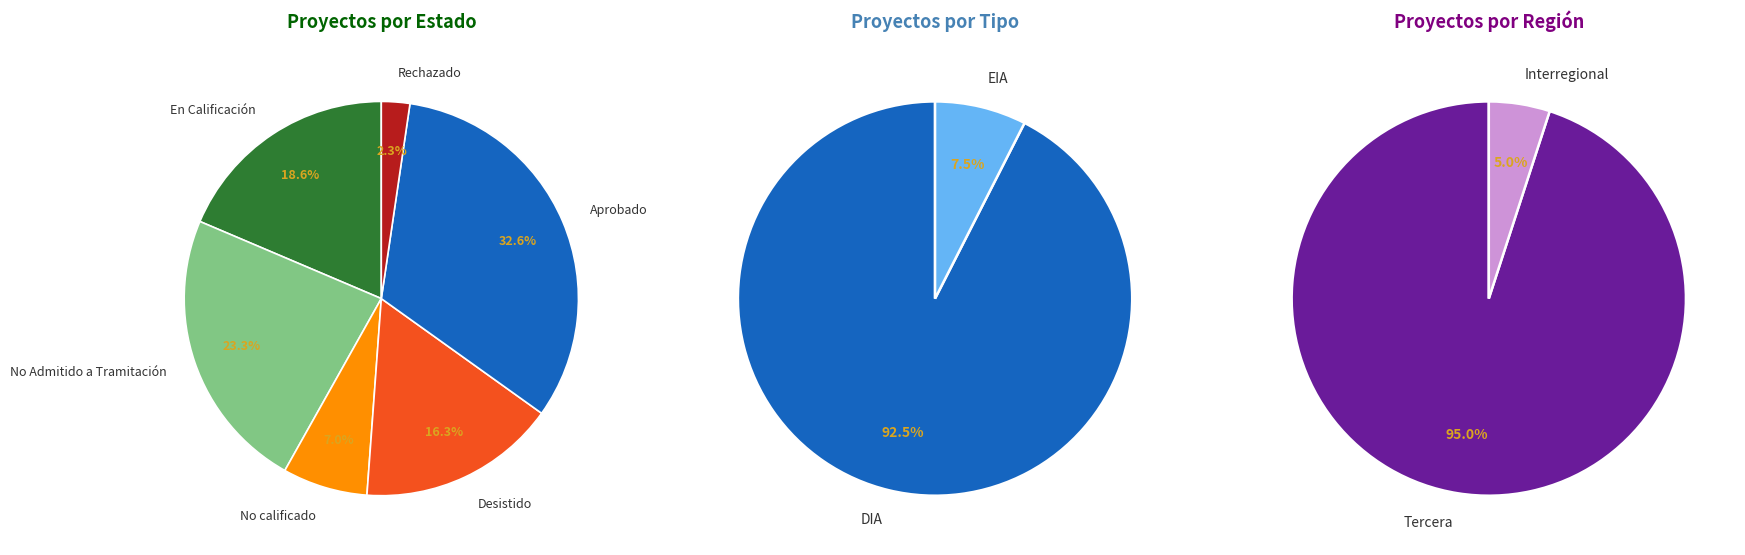

What percentage is the No calificado slice, to the nearest percent?

7%